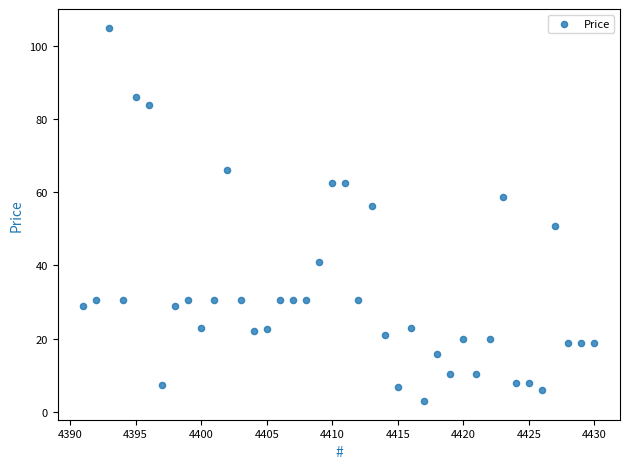

What is the range of X values (max minus min)?

39.0